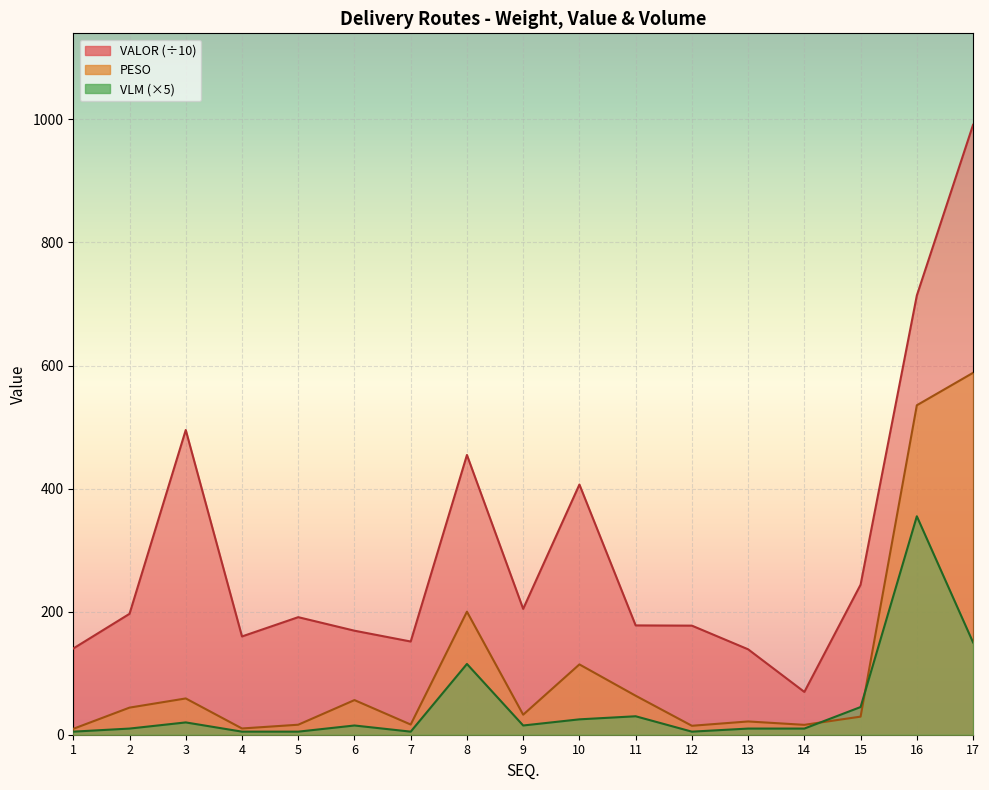

Which category has the highest value across all series?

17